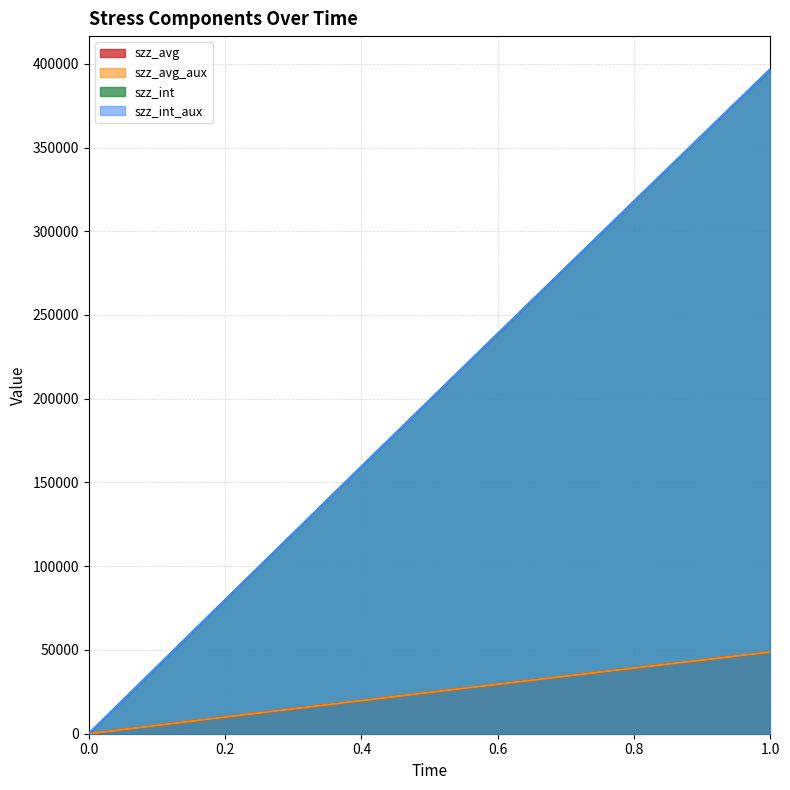

True or false: szz_int_aux and szz_avg_aux intersect in this chart.

False